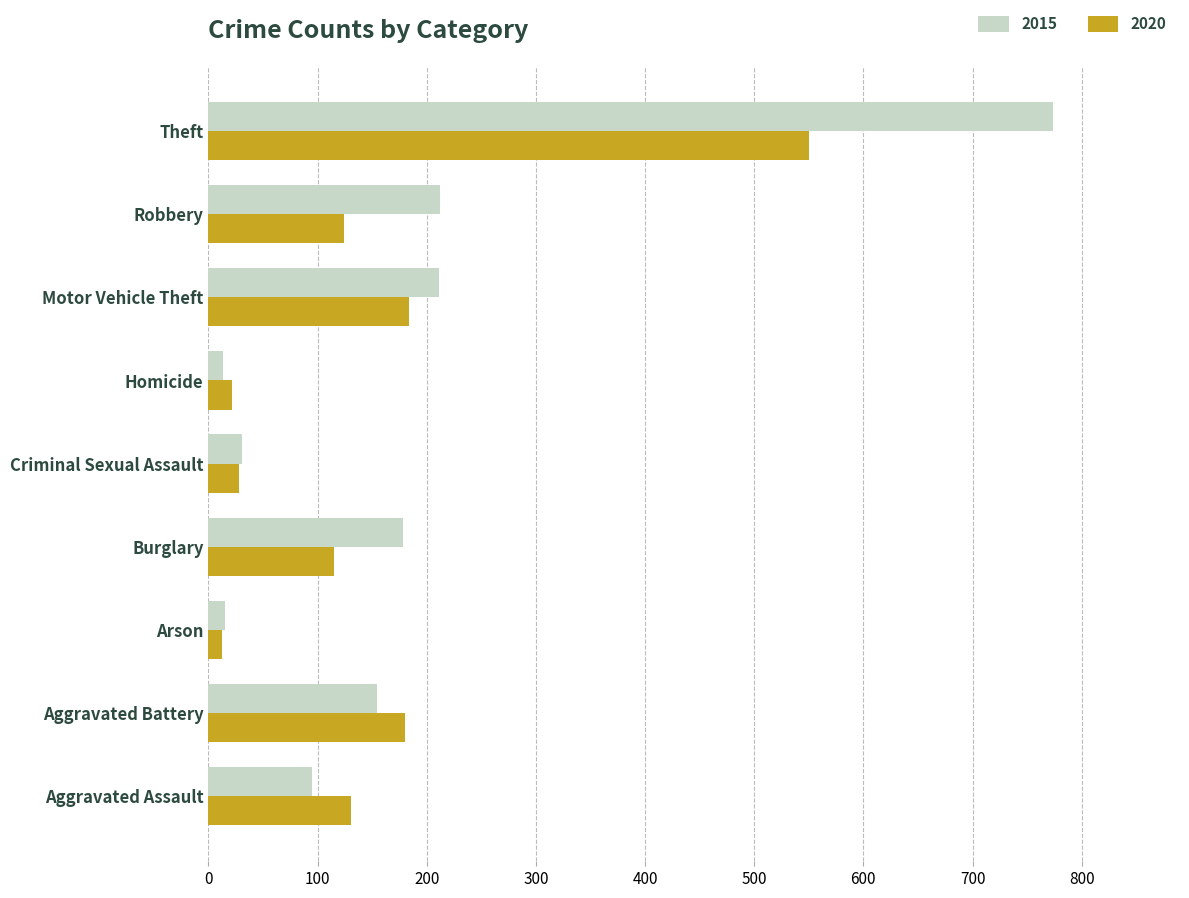

What is the sum of all 2020 values?

1346